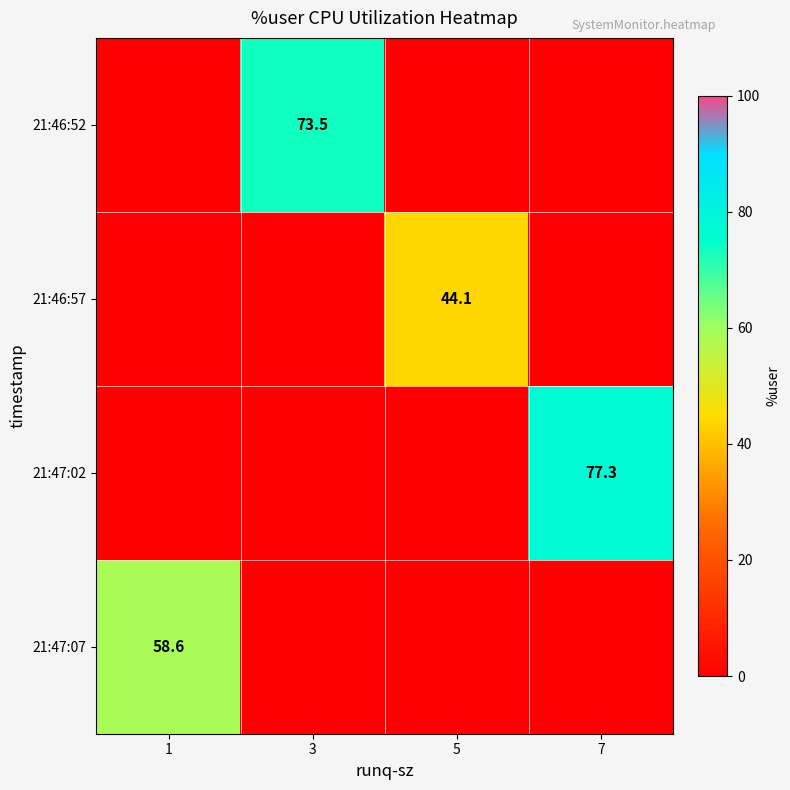

The 21:46:52 series shows 35.8 at 3. True or false?

False